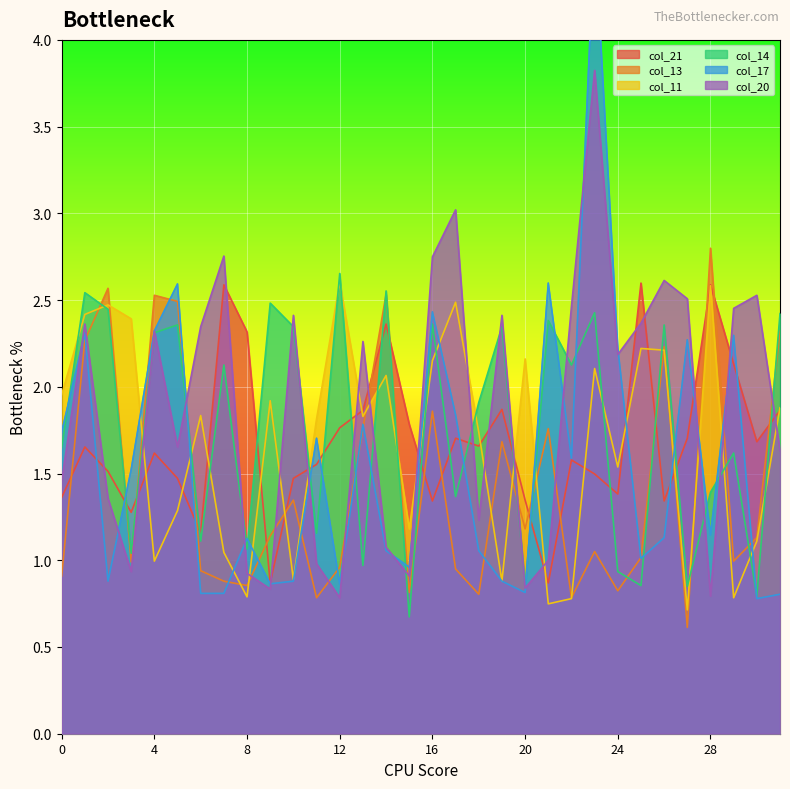

What is the difference between the col_21 values at 6 and 23?

0.3